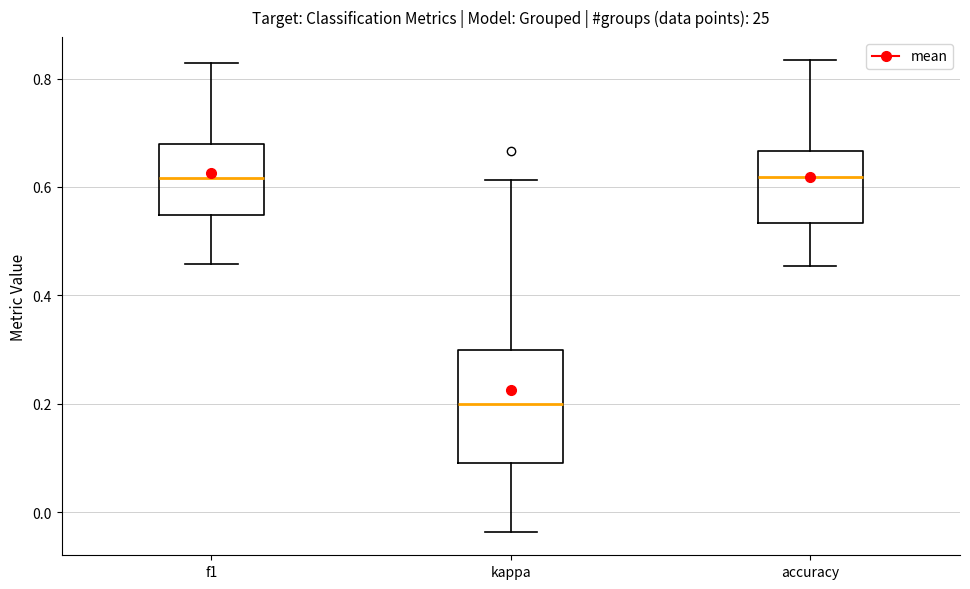

Reading left to right, read every box against the y-axis: the position of its median line, the range the box covers, and the ends of its whiskers. The values are not printed on the chart, so give them approximately, as read against the axis.

f1: median 0.62, box 0.54 to 0.68, whiskers 0.46 to 0.82
kappa: median 0.20, box 0.10 to 0.30, whiskers -0.04 to 0.62
accuracy: median 0.62, box 0.54 to 0.66, whiskers 0.46 to 0.84